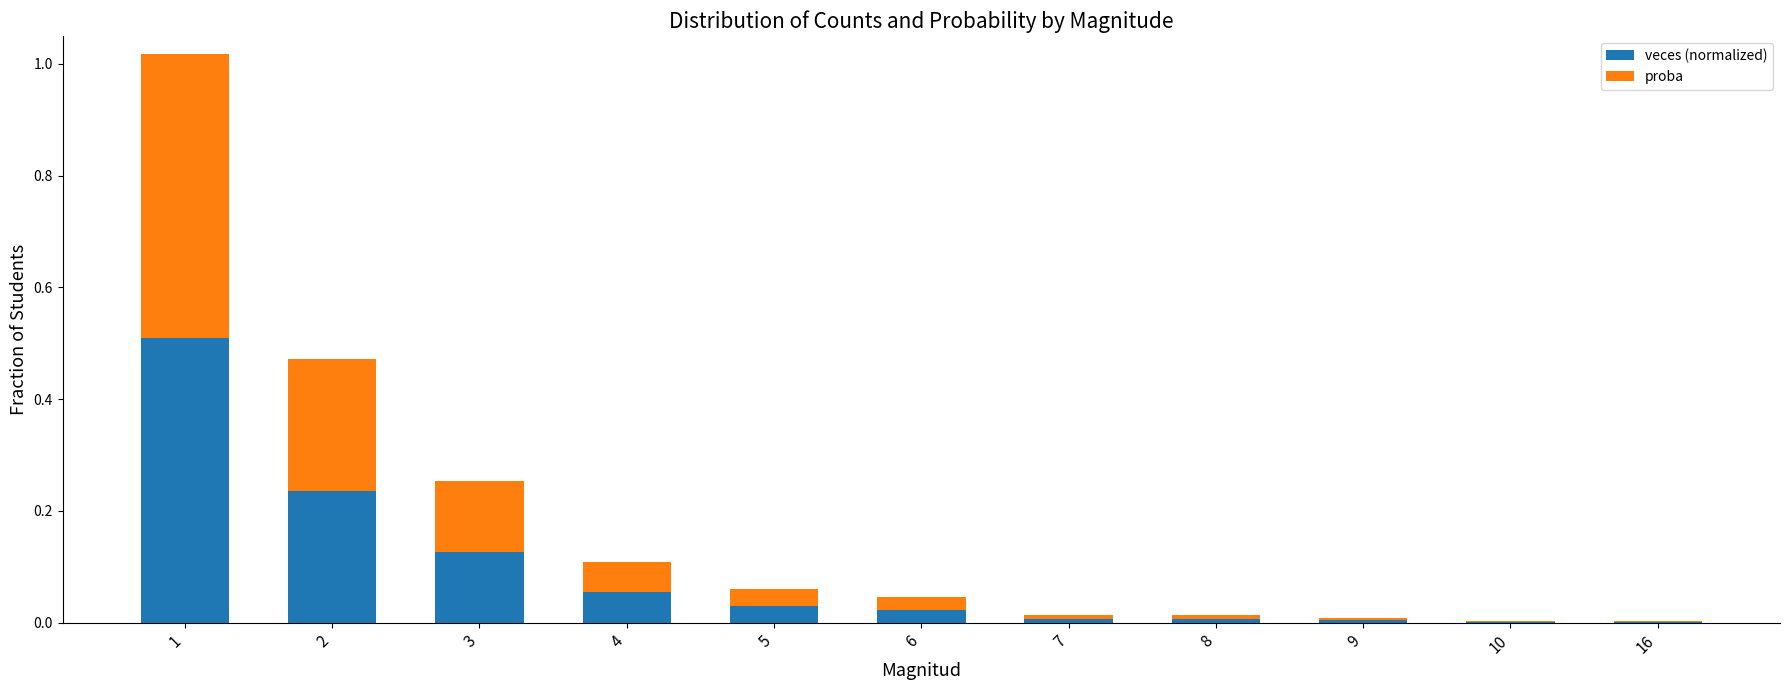

What is the sum of the veces (normalized) values at 1 and 4?

0.6